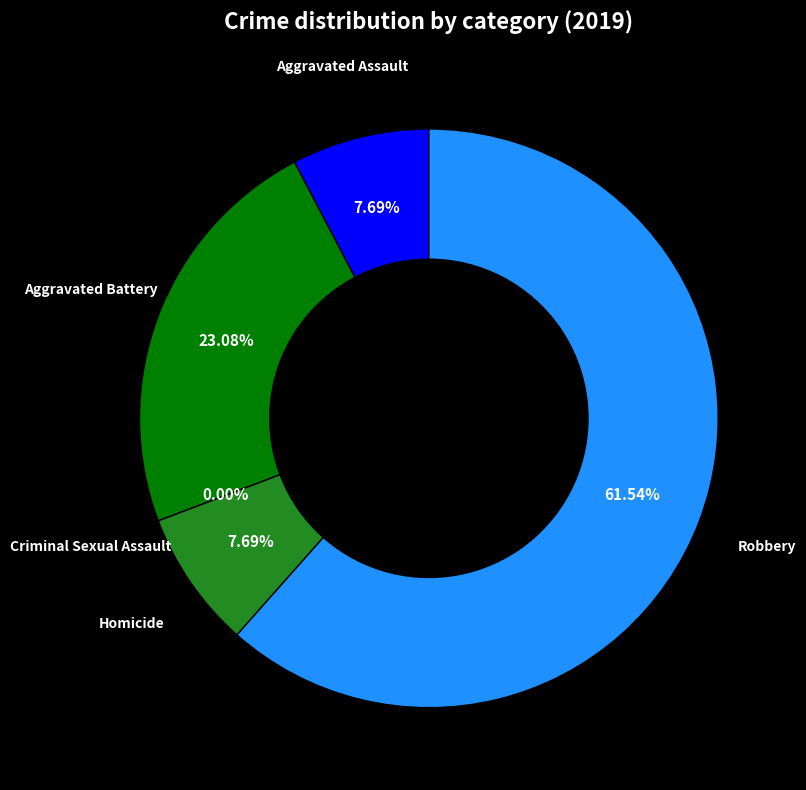

Which has a higher value, Robbery or Aggravated Assault?

Robbery